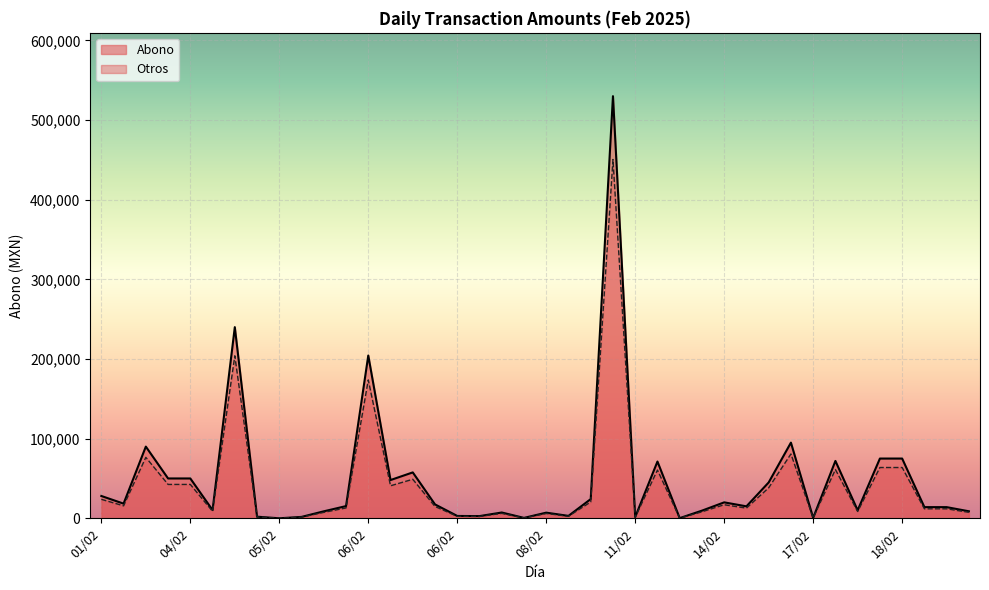

Which category has the lowest value in the Abono series?

05/02